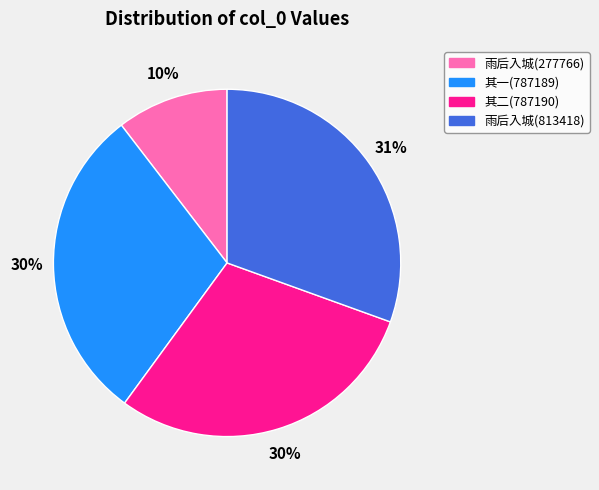

Which slice is the smallest?

雨后入城(277766)